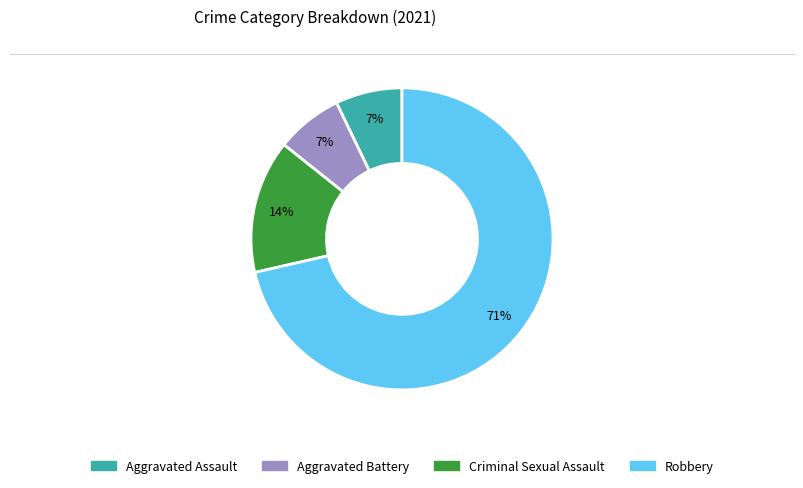

To the nearest percent, what is the combined percentage of Aggravated Assault and Criminal Sexual Assault?

21%